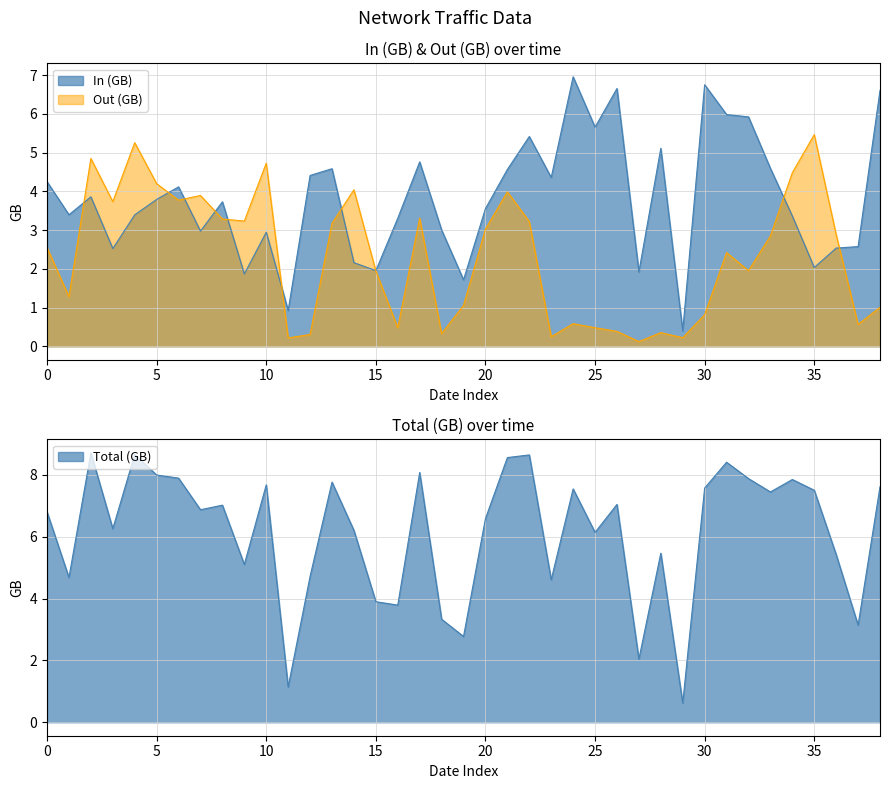

How many categories are shown in the chart?

39